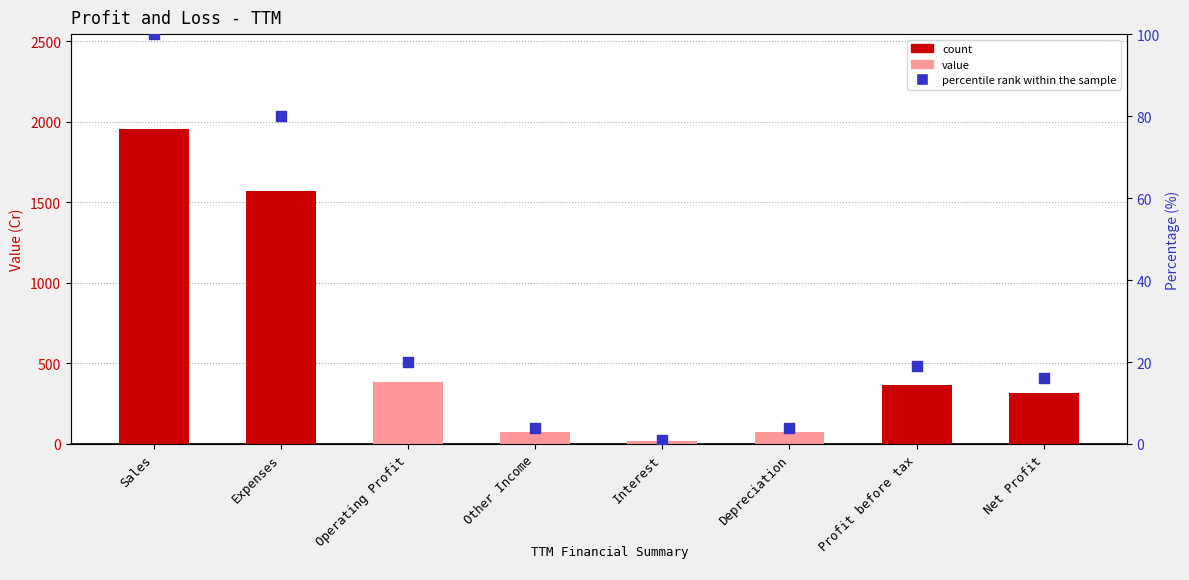

Which has a higher value, Operating Profit or Other Income?

Operating Profit